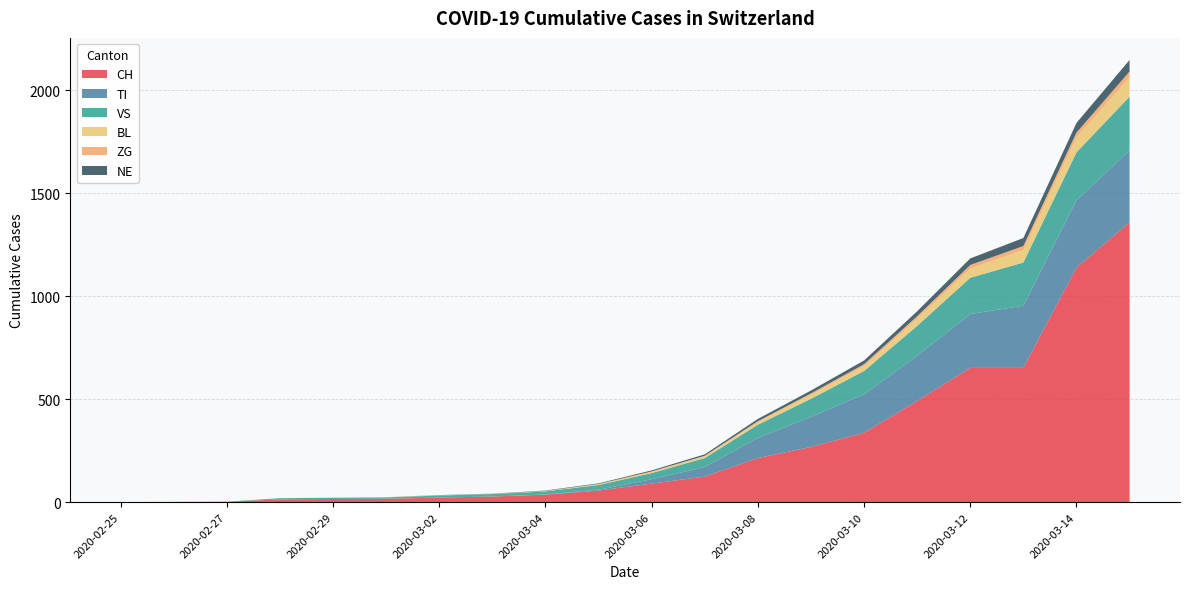

Reading right to left, list all the values displayed in this chart.

CH: 1359	1139	652	652	491	337	268	214	124	90	56	36	27	22	16	15	13	2	1	0
TI: 350	327	302	262	220	187	146	98	46	21	4	1	0	0	0	0	0	0	0	0
VS: 261	233	210	176	145	113	88	64	44	30	23	15	12	10	7	6	6	0	0	0
BL: 93	72	60	45	35	24	19	12	8	6	4	2	1	1	1	1	0	0	0	0
ZG: 29	24	20	17	12	9	7	5	3	2	1	0	0	0	0	0	0	0	0	0
NE: 56	47	39	32	24	18	14	11	7	5	3	2	1	1	0	0	0	0	0	0